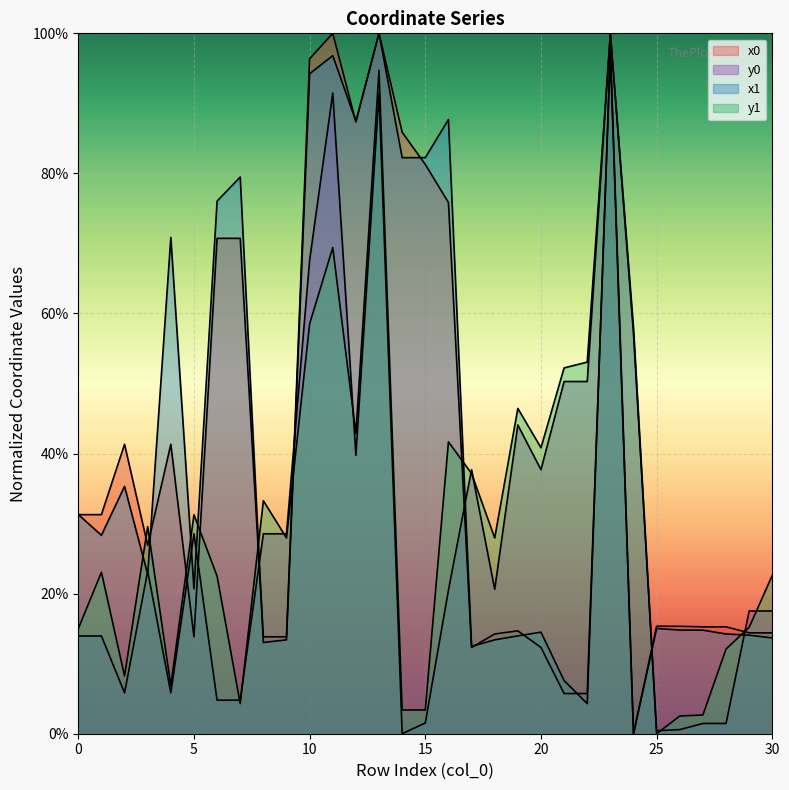

Reading left to right, what are all the values shown in this chart?

x0: 31.3	31.3	41.3	26.9	41.3	13.8	70.7	70.7	13.8	13.8	96.4	100.0	87.3	100.0	85.9	81.3	75.8	12.3	14.2	14.7	12.3	5.7	5.7	97.1	0.0	15.4	15.3	15.3	15.3	14.4	14.4
y0: 14.0	14.0	5.8	23.2	5.8	28.5	4.8	4.8	28.5	28.5	67.6	91.5	39.8	91.5	0.0	1.5	20.5	37.7	20.6	44.1	37.7	50.3	50.3	100.0	57.1	0.4	0.6	1.5	1.5	17.5	17.5
x1: 31.3	28.3	35.3	22.8	70.9	20.7	76.0	79.5	13.0	13.4	94.2	96.8	87.4	100.0	82.2	82.2	87.7	12.5	13.4	14.0	14.5	7.6	4.3	98.0	0.0	15.0	14.8	14.8	14.2	14.1	13.7
y1: 15.0	23.1	8.3	29.6	6.9	31.3	22.5	4.3	33.3	28.0	58.5	69.4	42.8	94.7	3.4	3.4	41.7	37.1	28.0	46.4	40.8	52.2	53.1	100.0	57.9	0.0	2.5	2.7	12.1	15.2	22.6